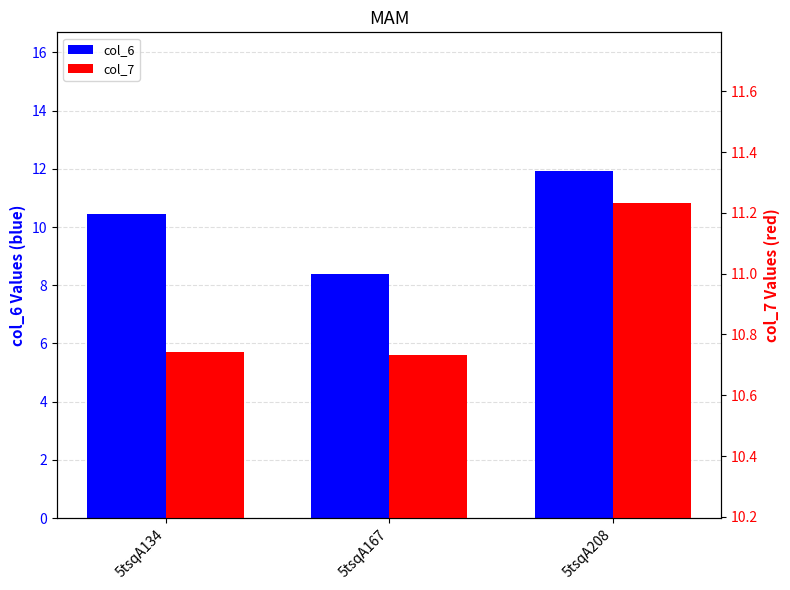

Count the number of data series in this chart.

2